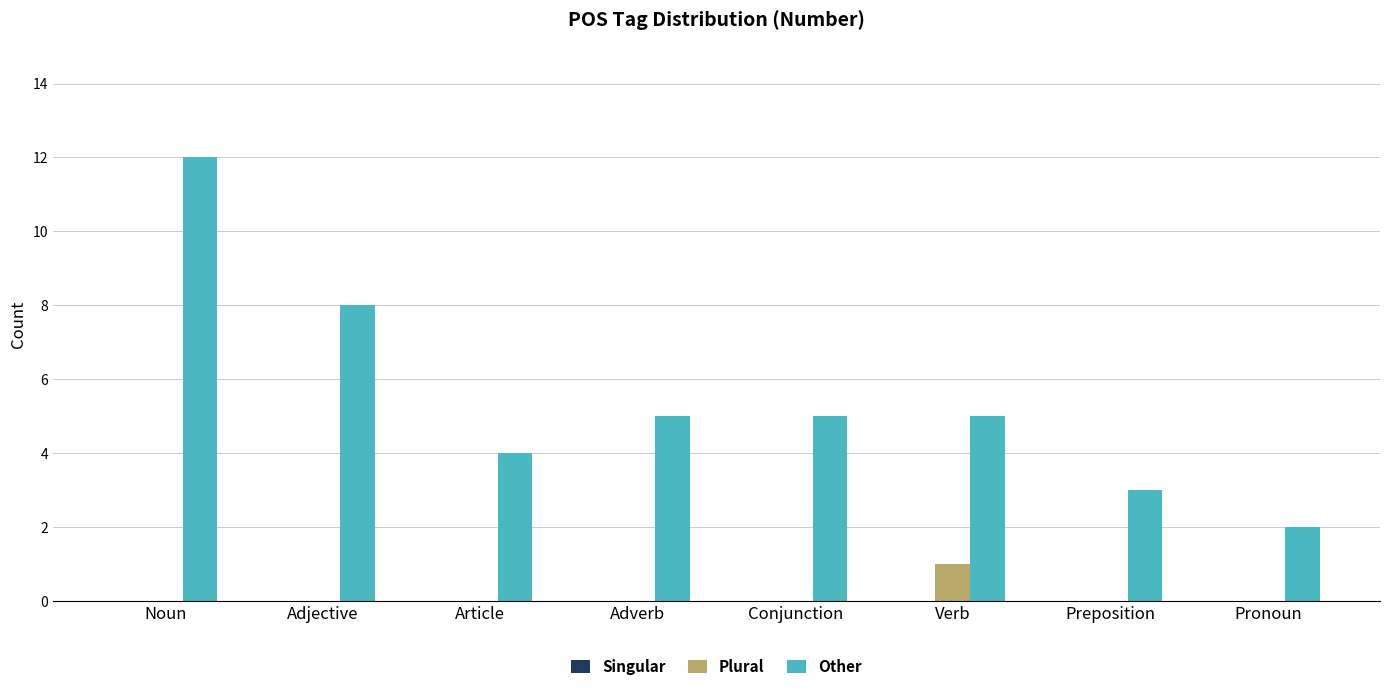

Which category has the highest value in the Plural series?

Verb